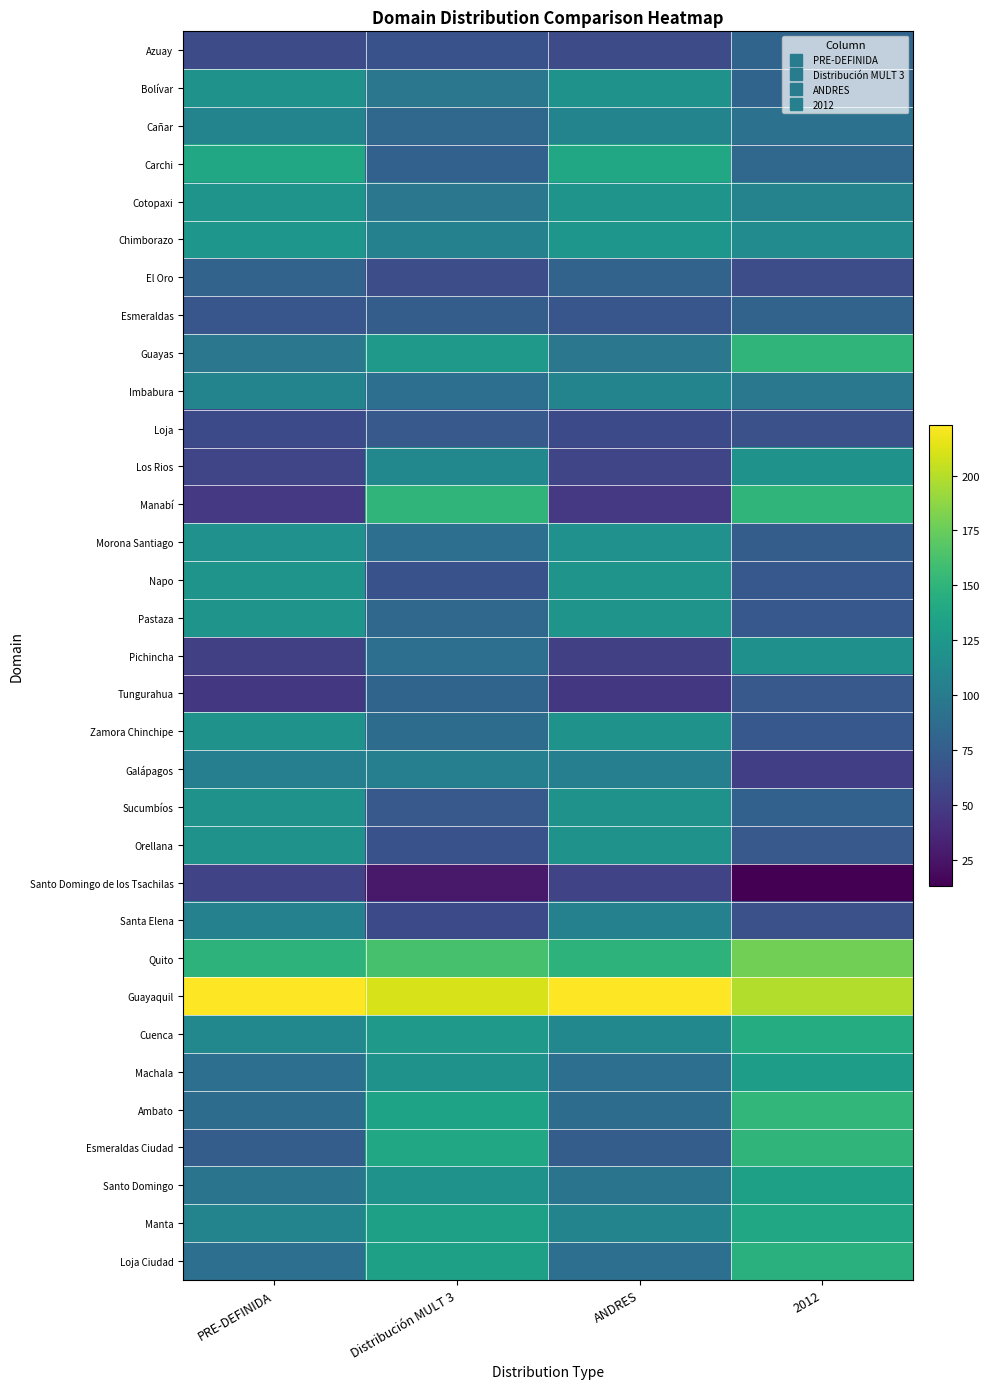

Count the number of data series in this chart.

33